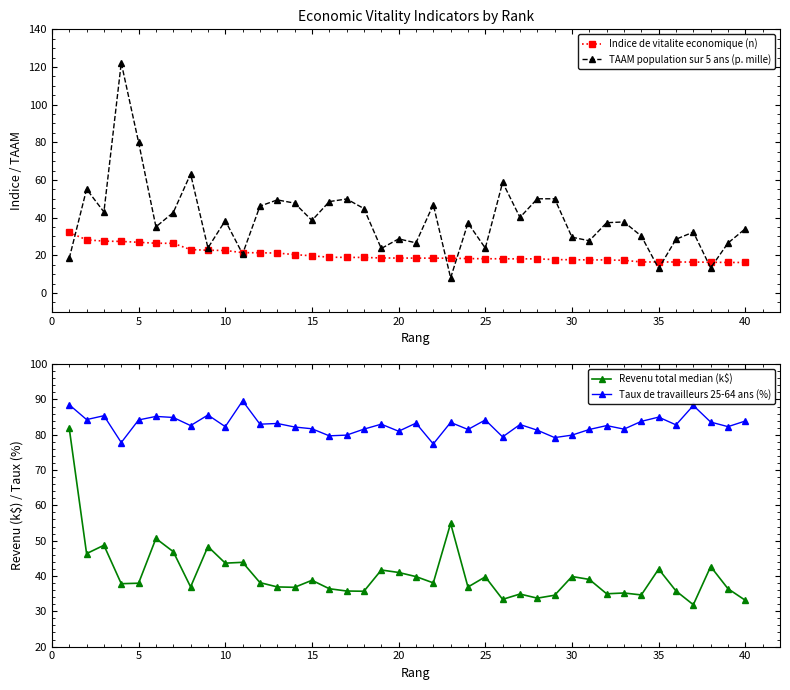

True or false: Indice de vitalite economique (n) and Taux de travailleurs 25-64 ans (%) cross at least once.

False